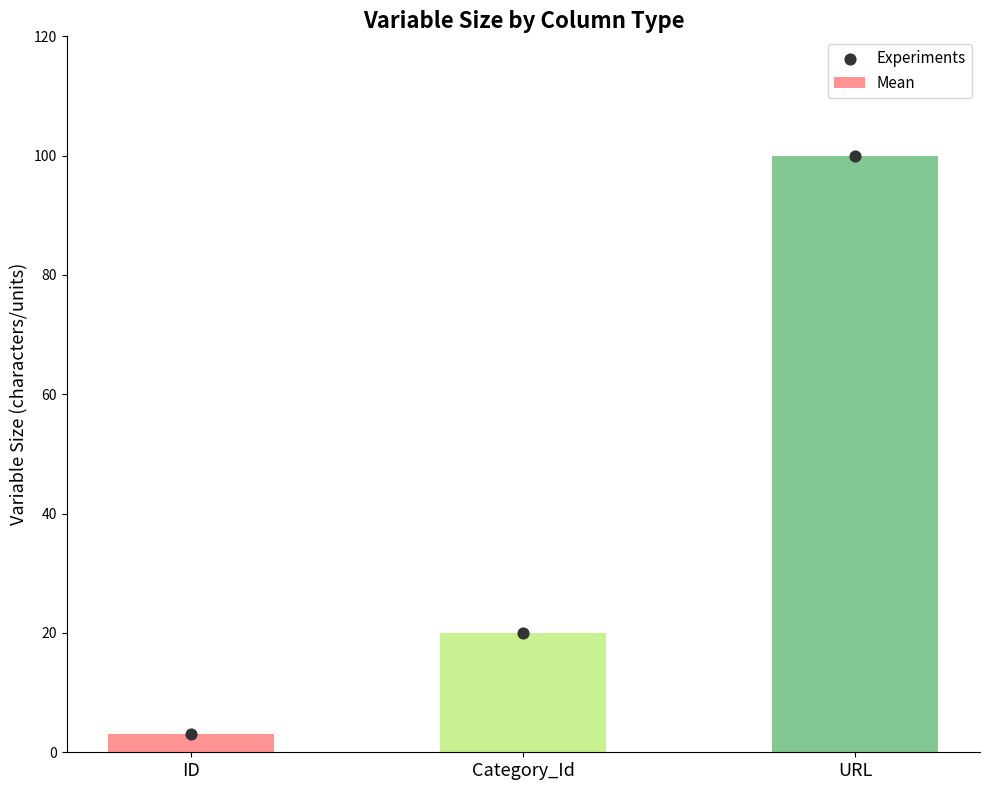

Which series has the largest total across all categories?

Mean